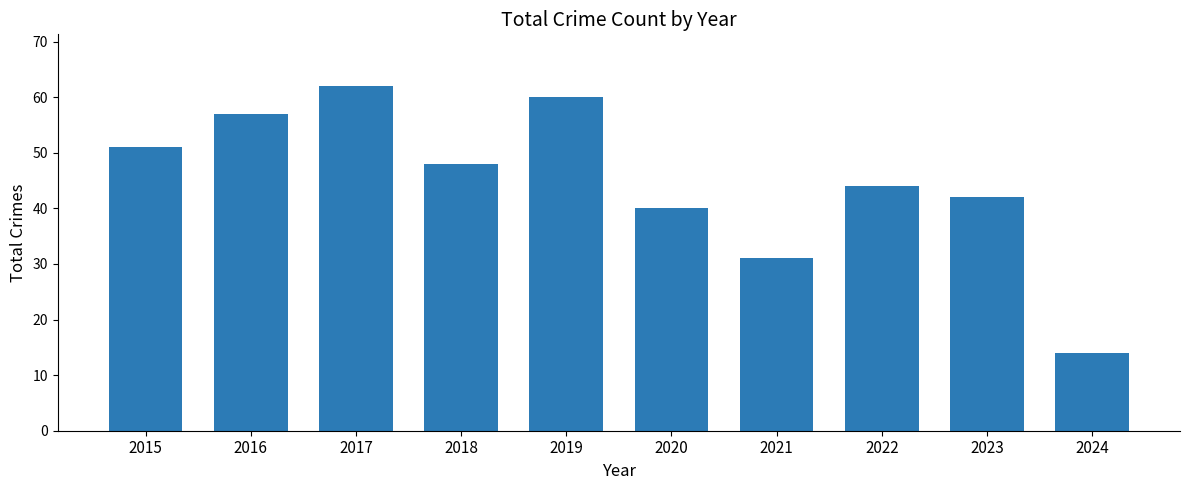

What is the value of the 7th bar from the left?

31